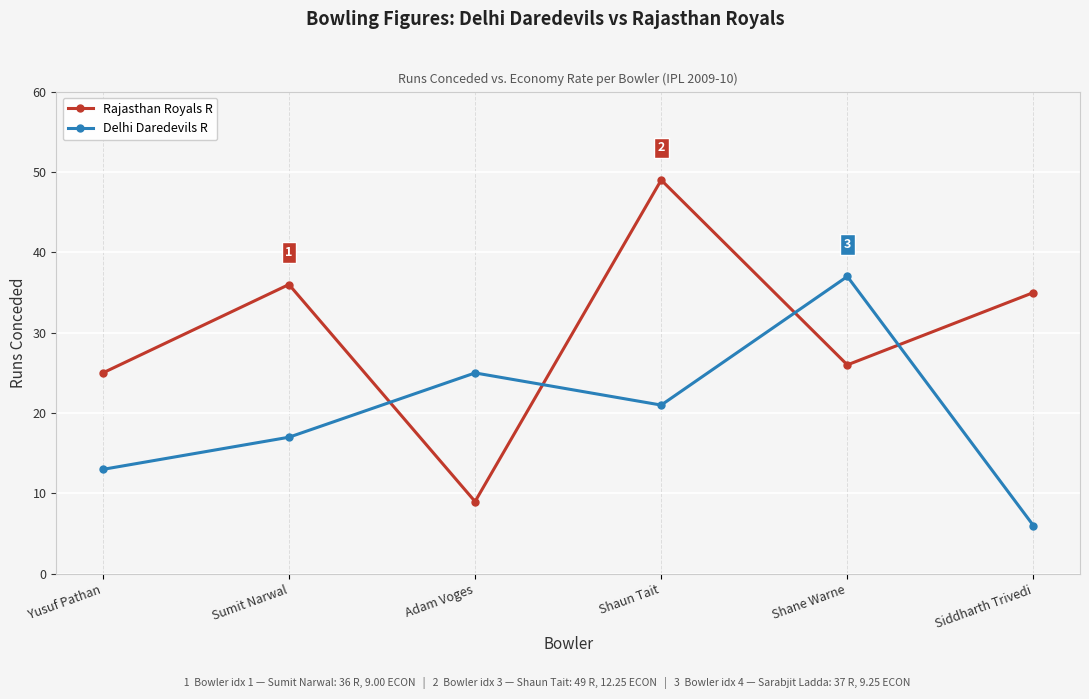

Between Adam Voges and Shane Warne, which series saw the biggest shift?

Rajasthan Royals R